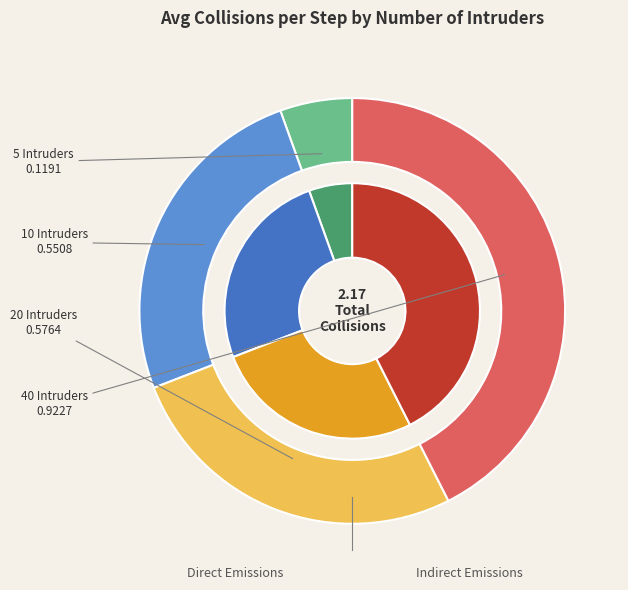

Does 5 Intruders account for over 50% of the chart?

No